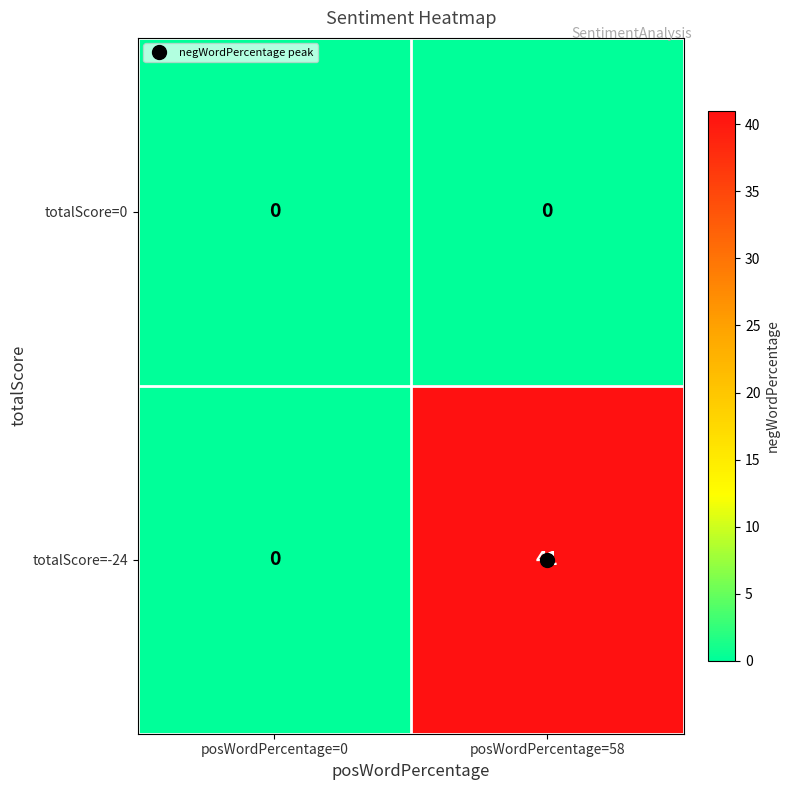

At how many categories does at least one series exceed 16?

1